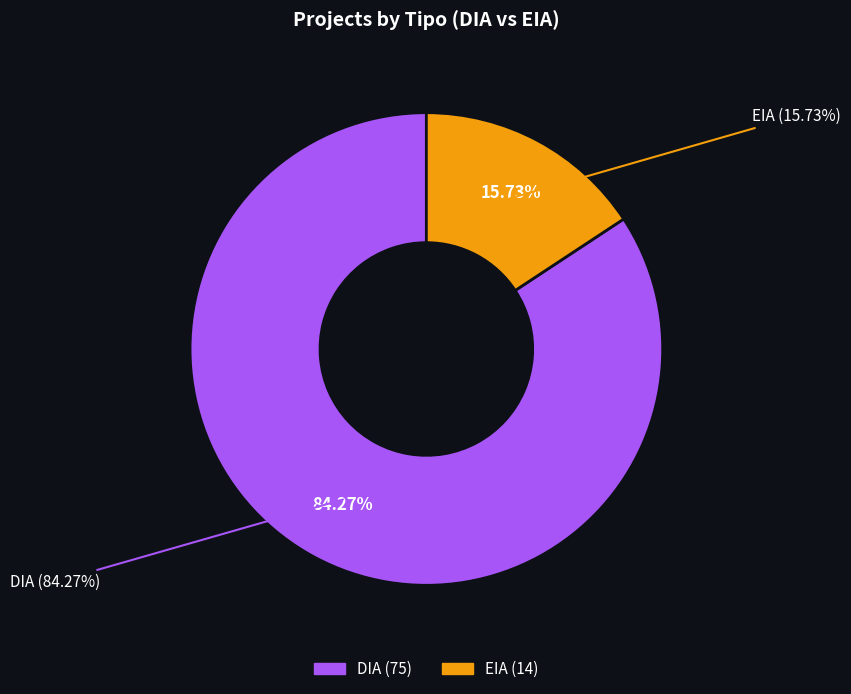

How many slices are in this pie chart?

2